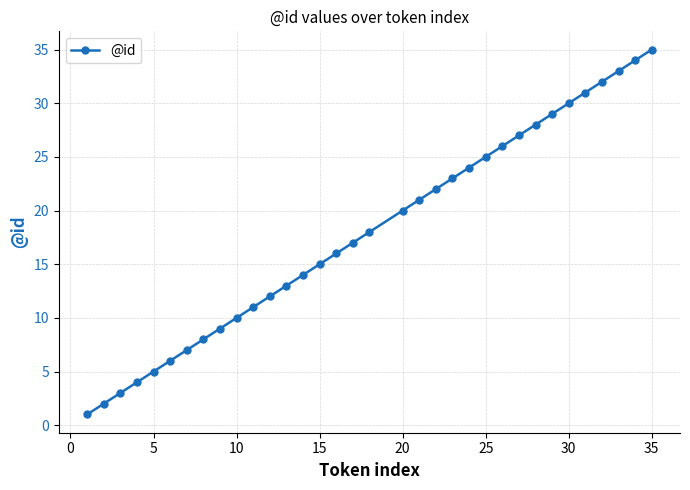

What is the average value?

18